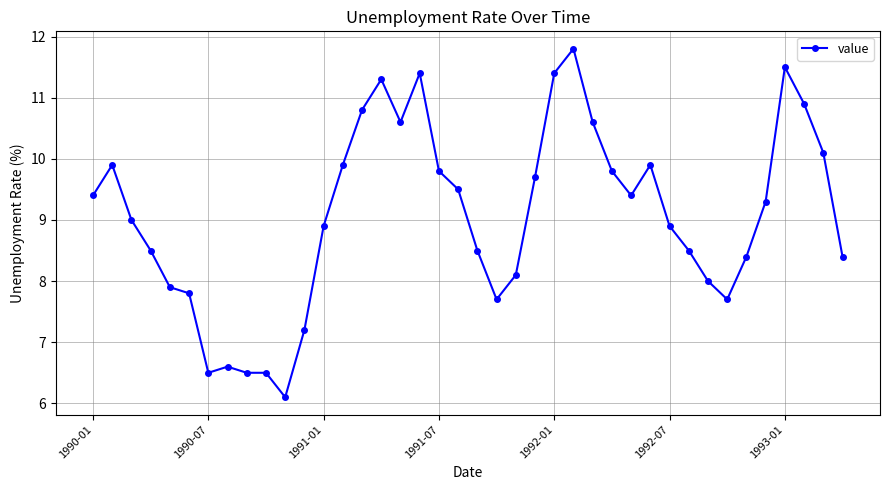

What is the greatest value displayed?

11.8